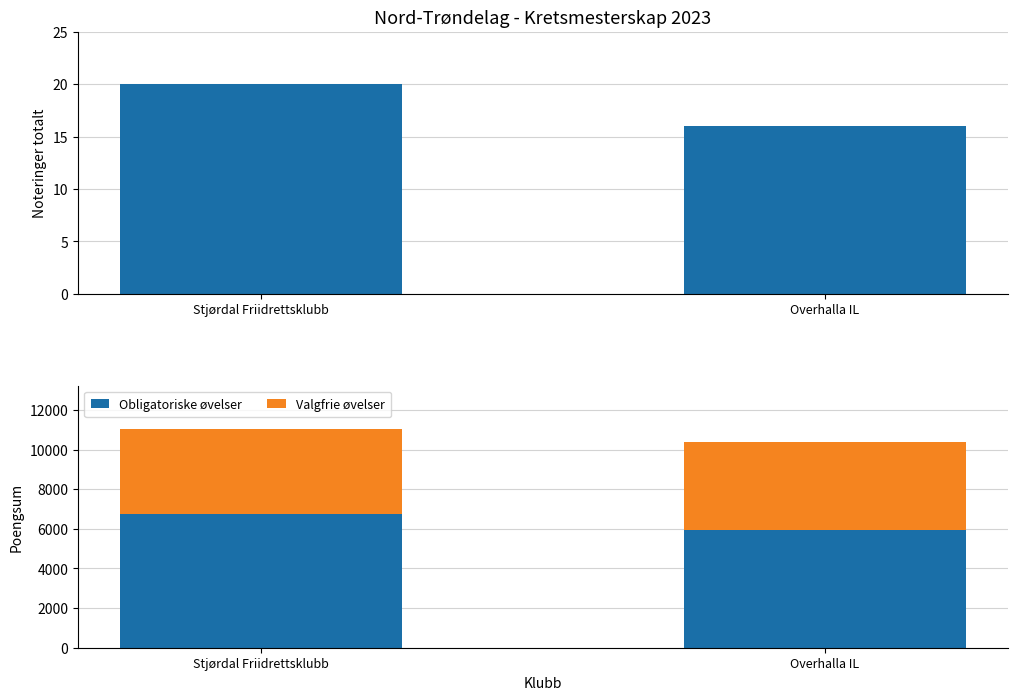

List the series in order of their overall mean, lowest first.

Noteringer totalt, Valgfrie øvelser, Obligatoriske øvelser